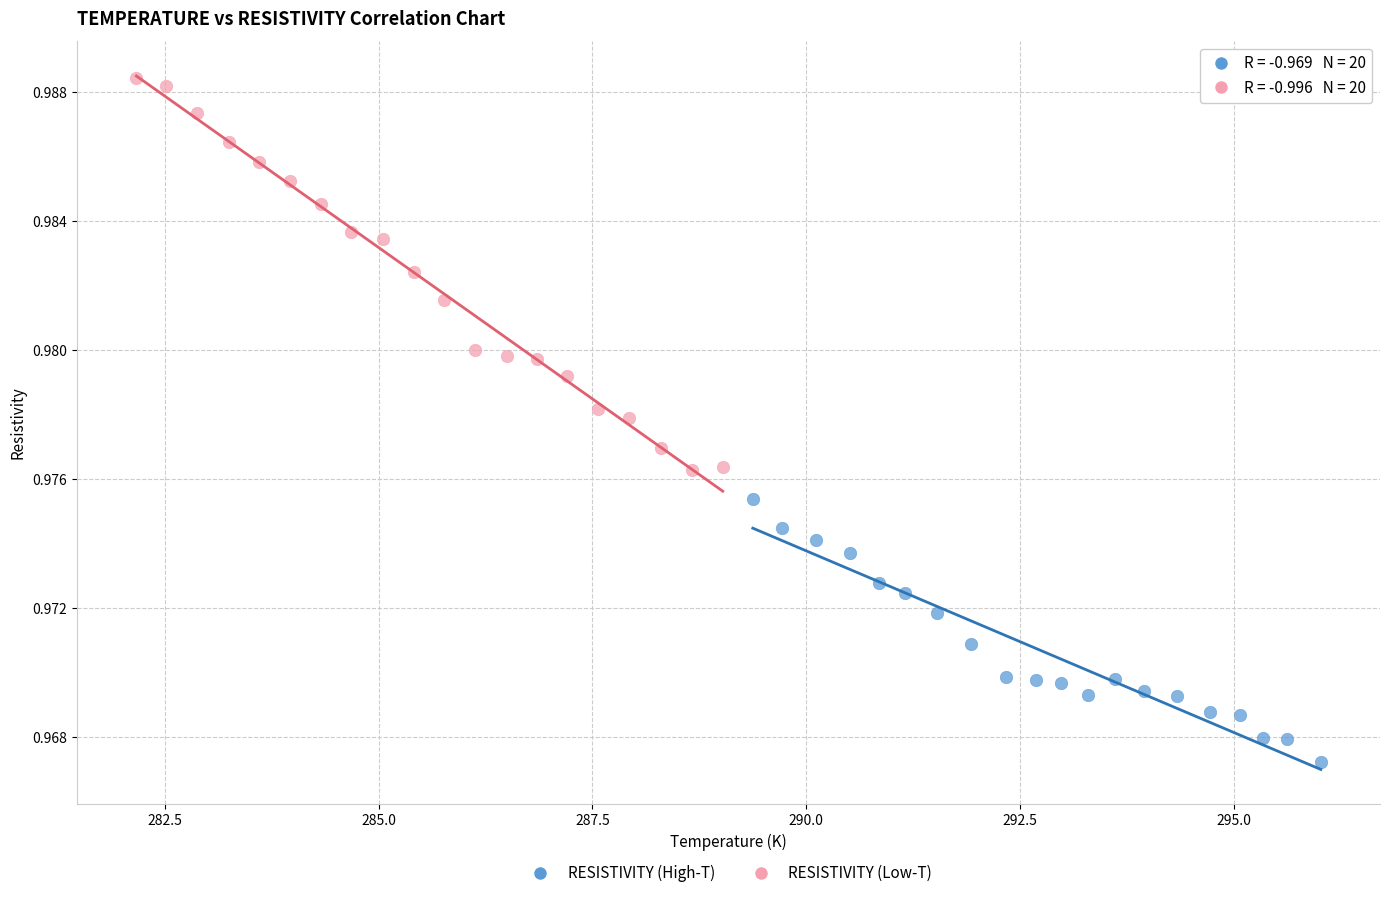

Which series reaches the minimum Y coordinate?

RESISTIVITY (High-T)